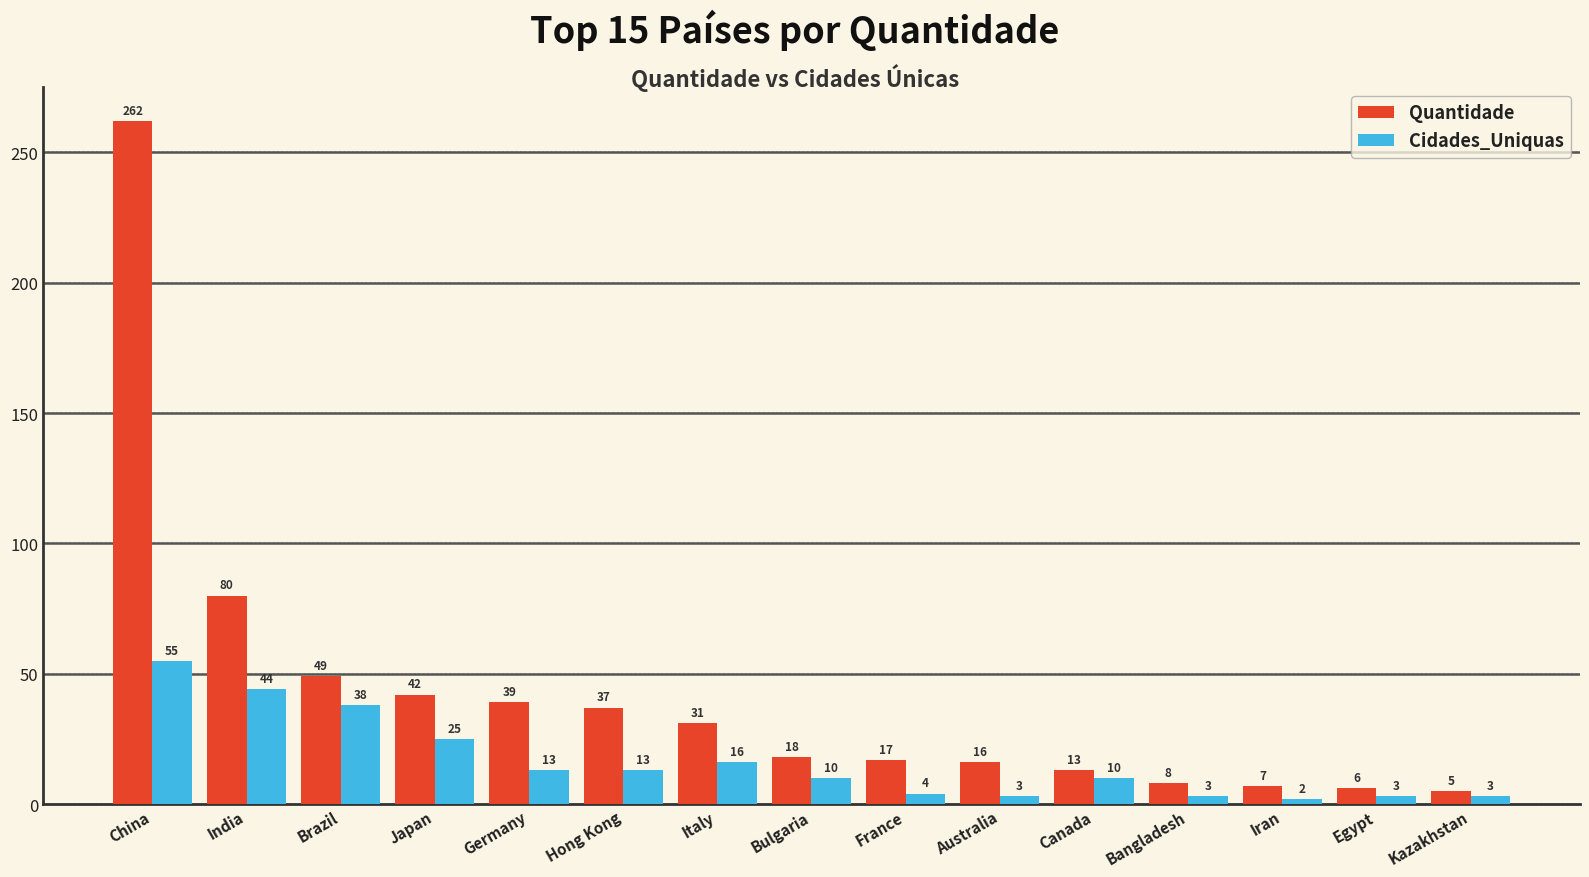

What is the label of the 13th bar from the right?

Brazil